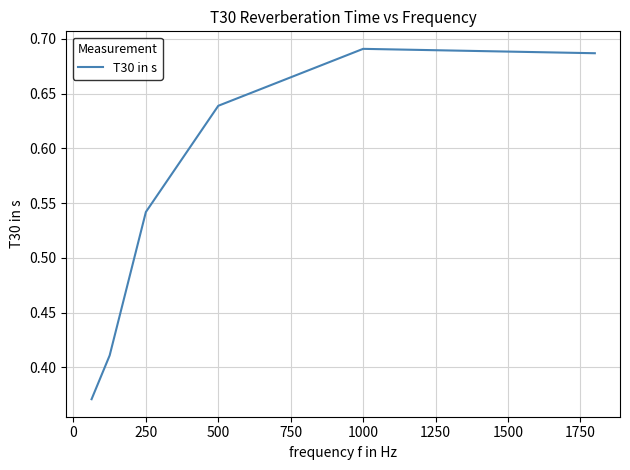

What is the sum of all values?

3.3